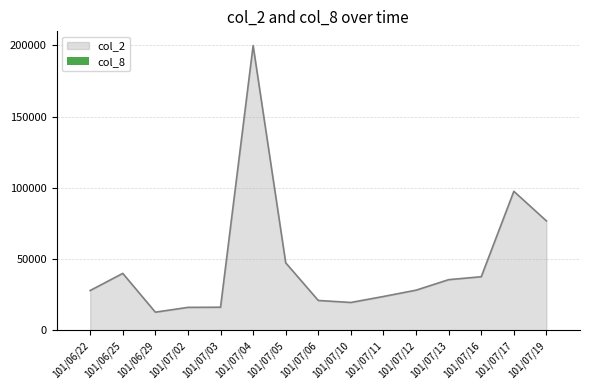

At which label is col_2 closest to 106285?

101/07/17